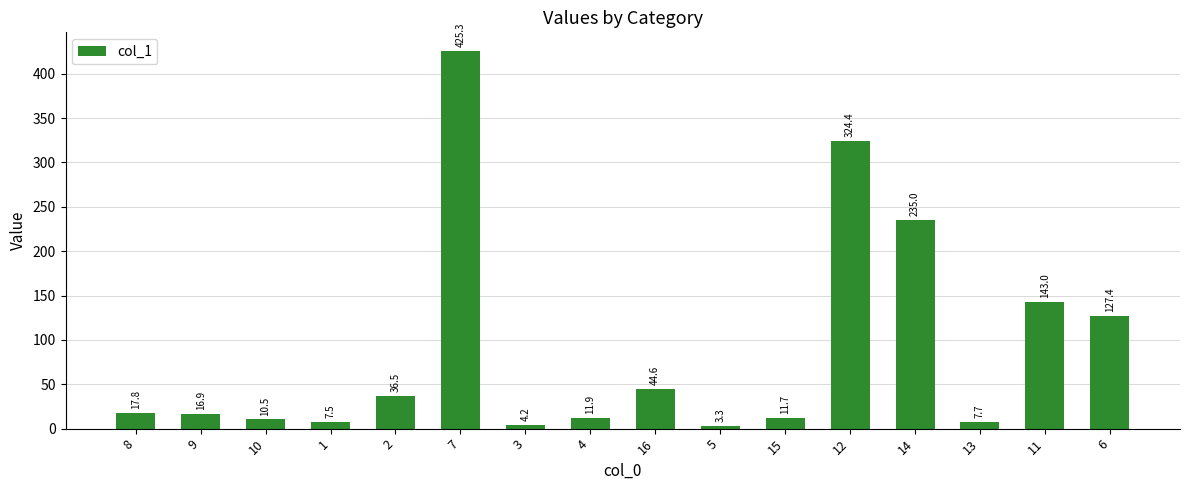

What is the value of the 6th bar from the left?

425.3